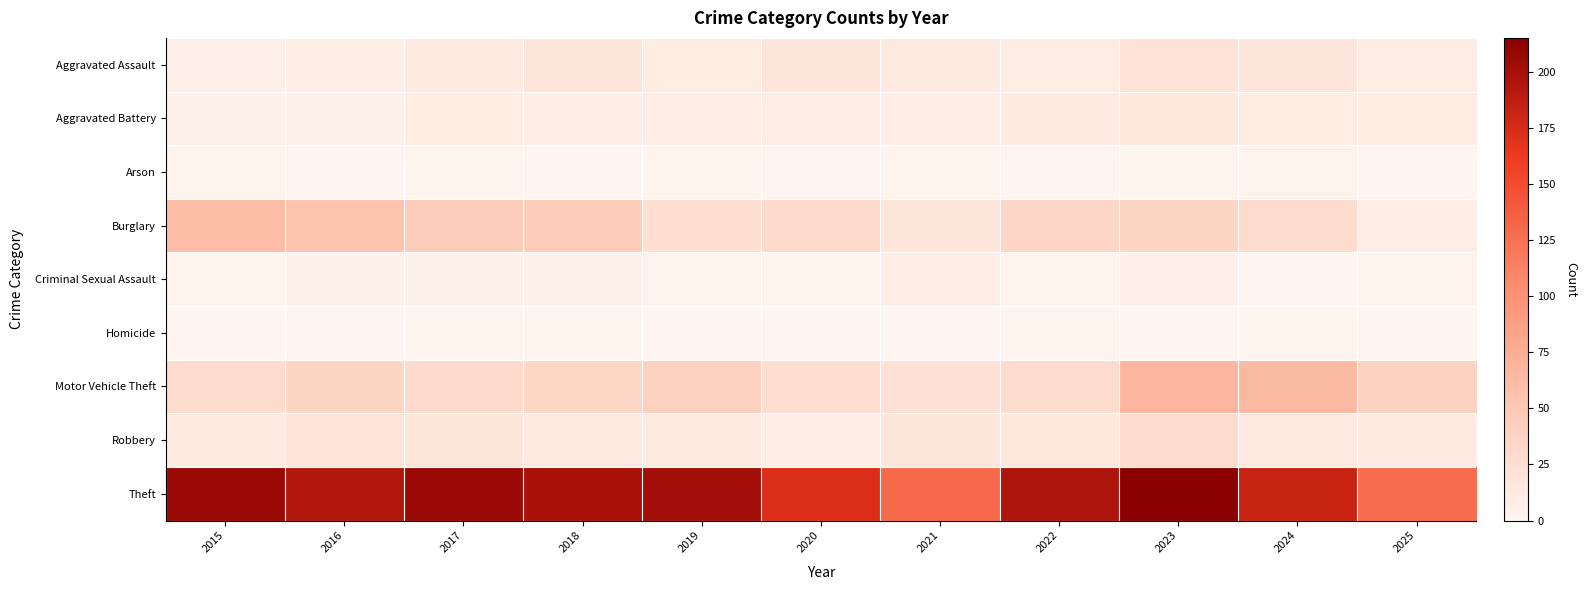

Which has a higher value, 2024 or 2018?

2018